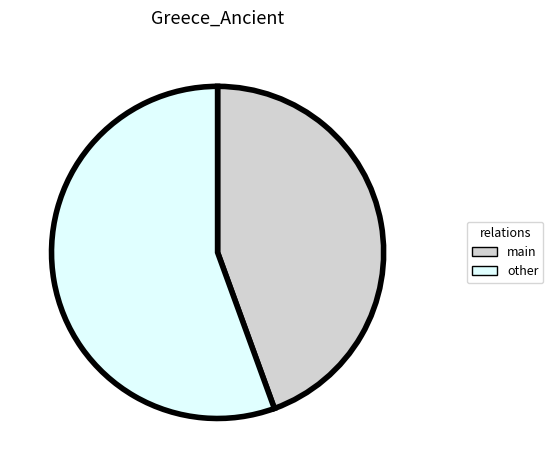

Which has a higher value, main or other?

other